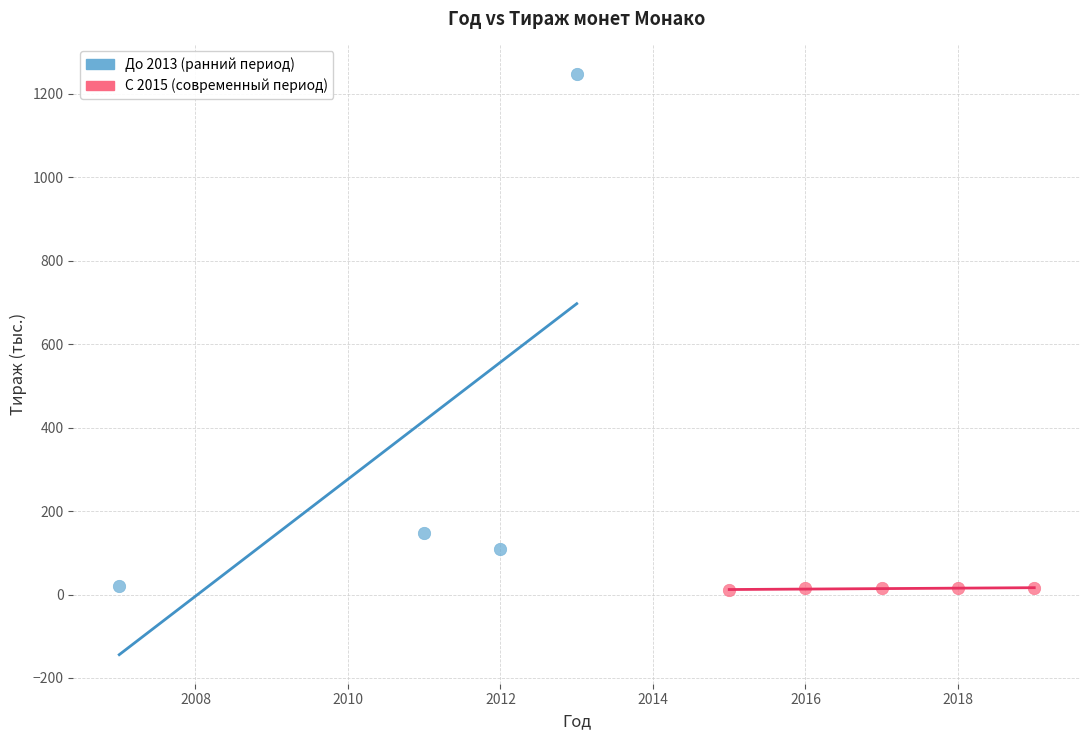

What are all the series names shown in the legend?

До 2013 (ранний период), С 2015 (современный период)